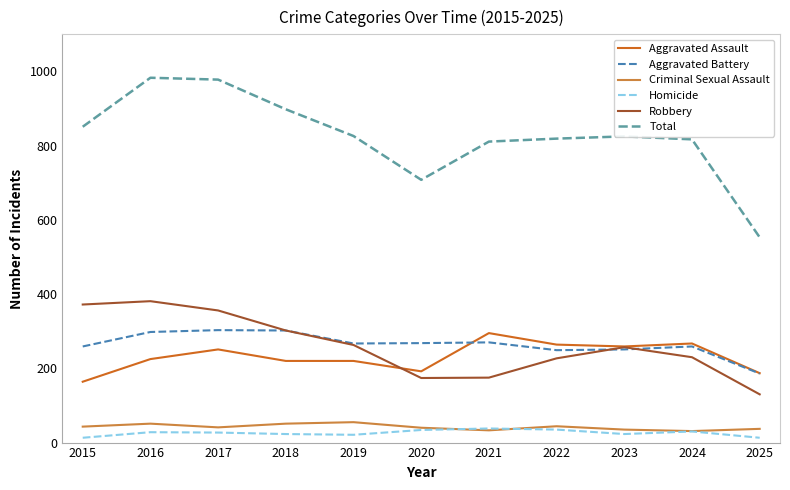

Between 2016 and 2022, which series saw the biggest shift?

Total